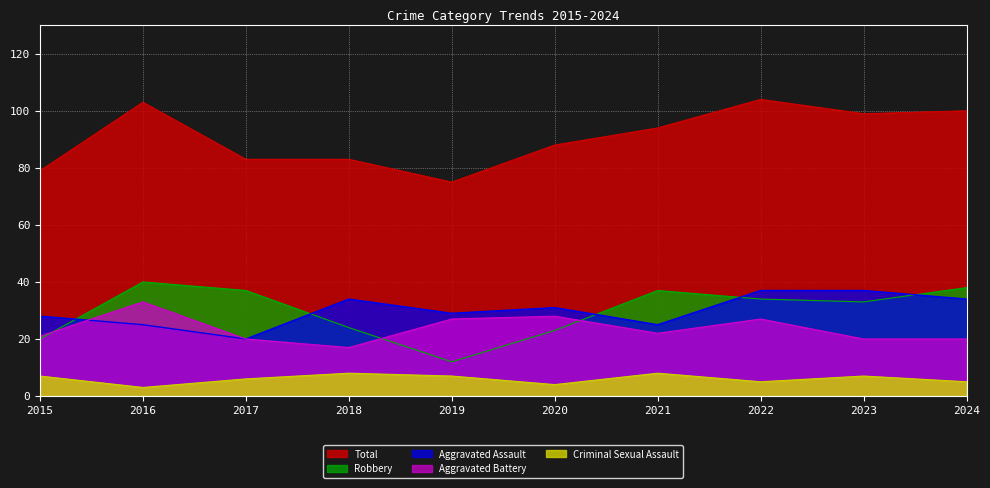

True or false: Total and Aggravated Assault cross at least once.

False